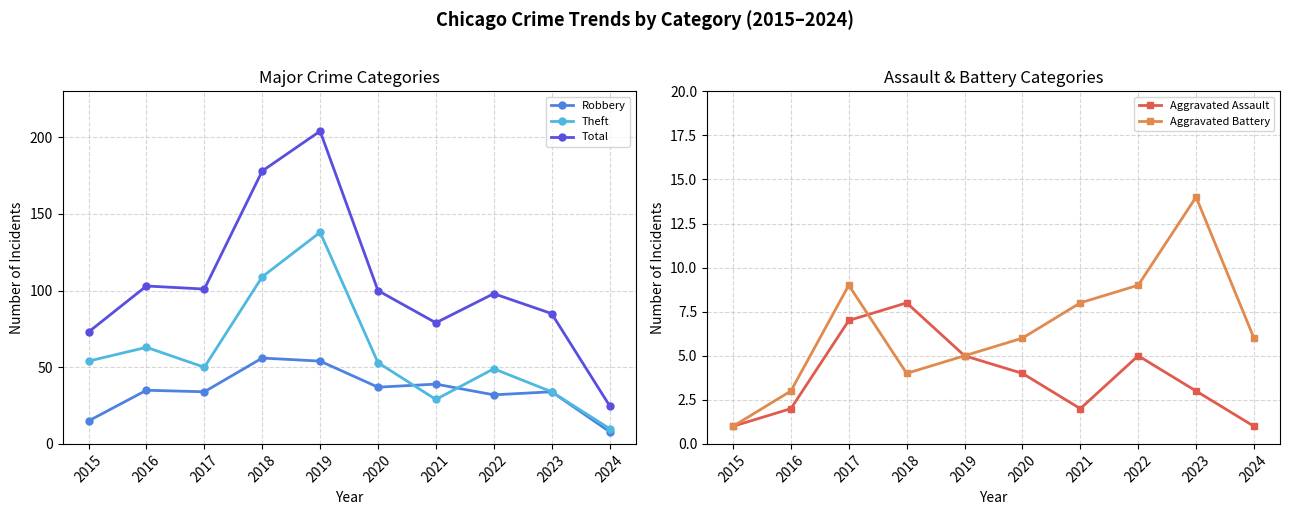

At which label is Robbery closest to 32?

2022